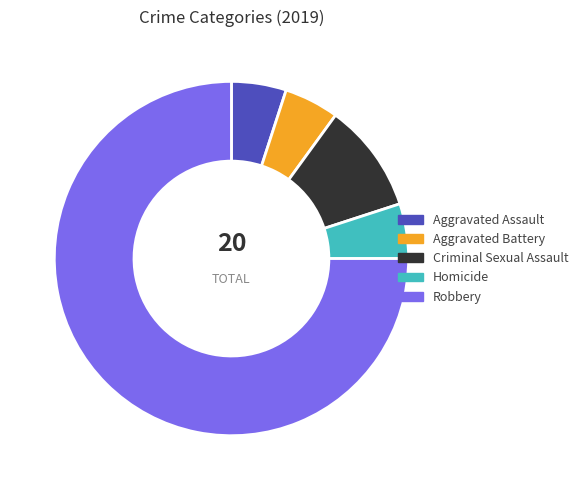

What is the largest slice in the pie chart?

Robbery